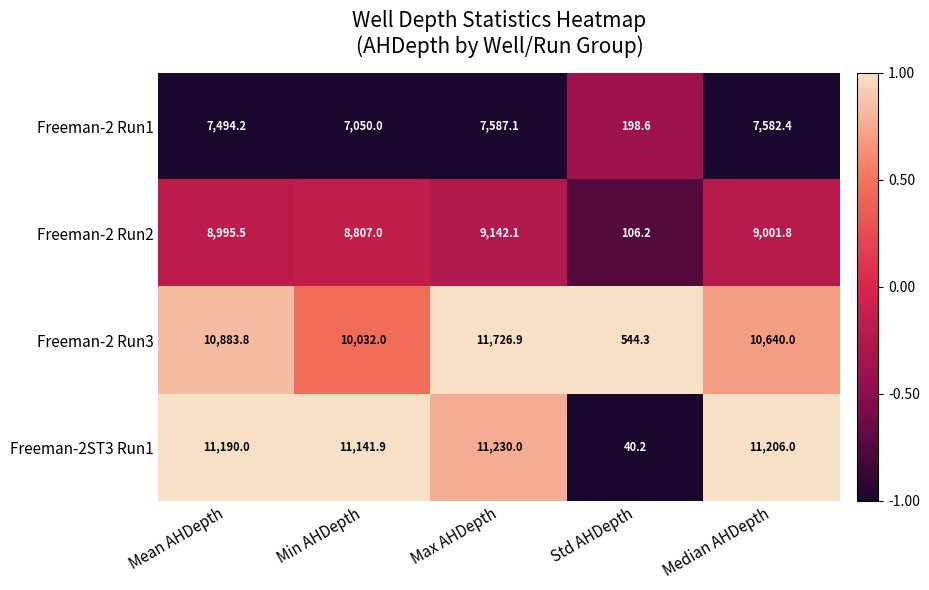

The Freeman-2ST3 Run1 series shows 7826.8 at Mean AHDepth. True or false?

False